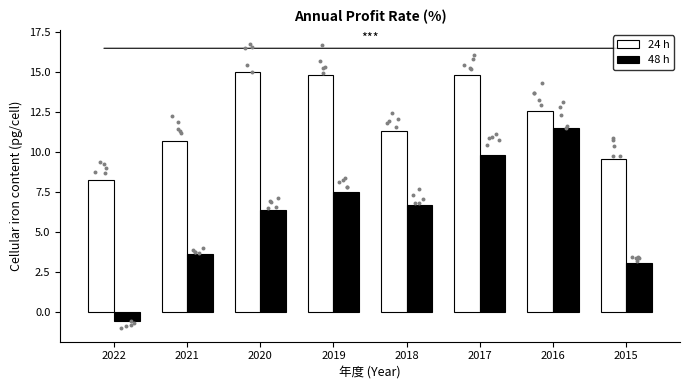

Which series reaches the maximum Y coordinate?

24 h